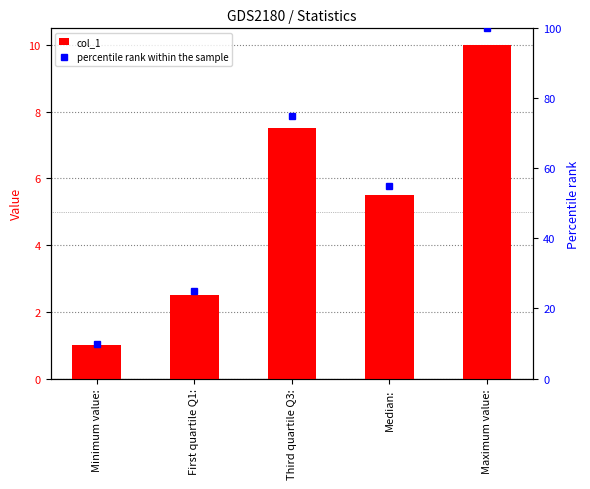

True or false: col_1 has a value of 5.5 at Median:.

True